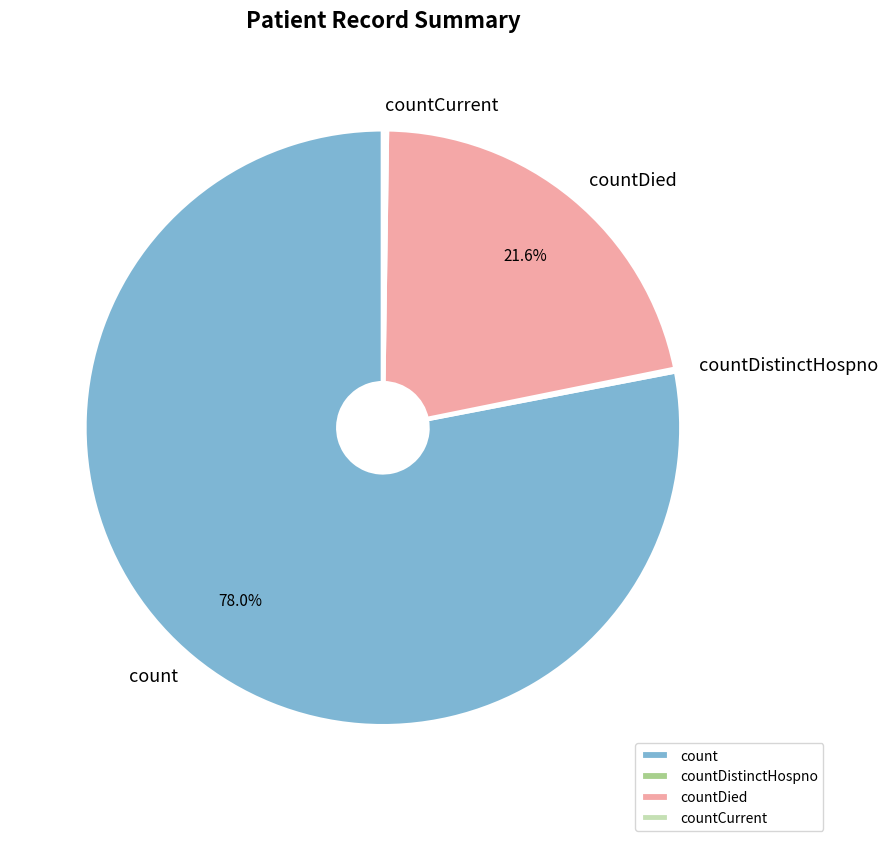

True or false: countDied accounts for 22% of the total.

True